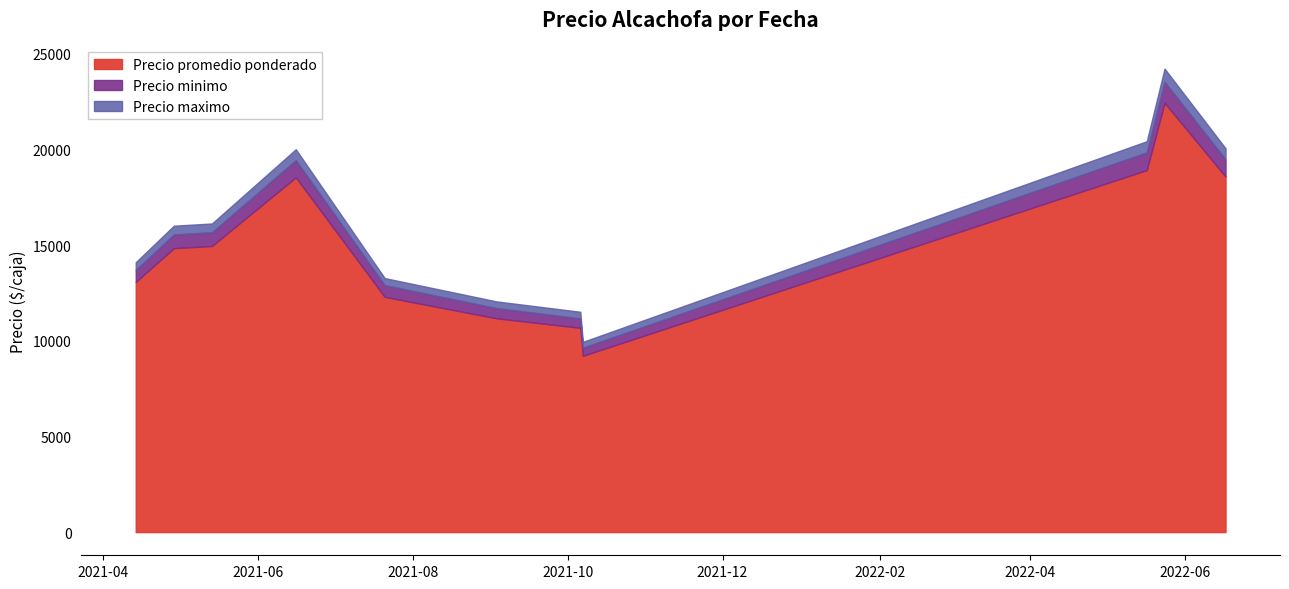

What is the maximum value for Precio promedio ponderado?

22437.0